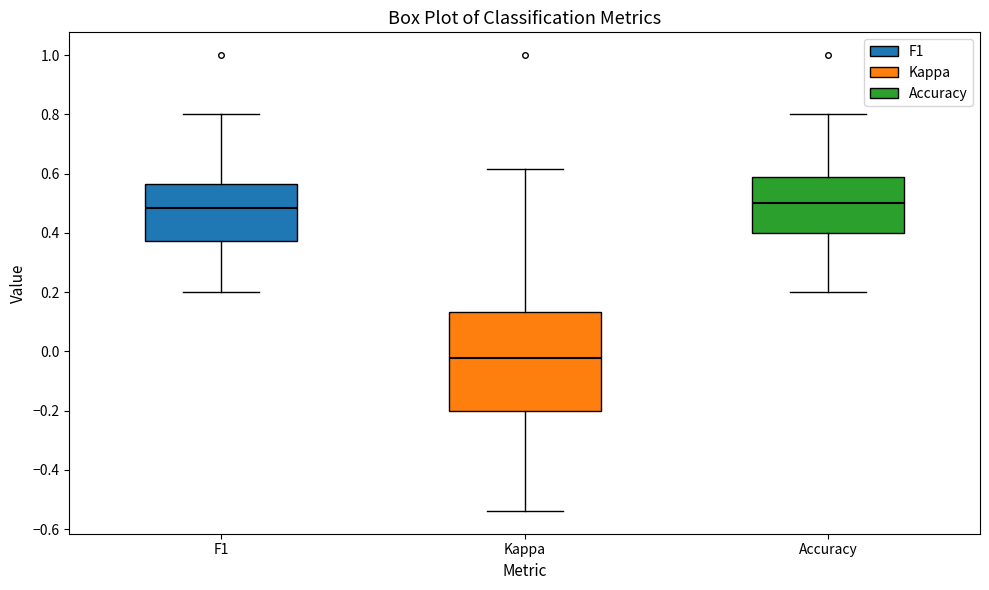

Reading left to right, transcribe this box plot: for each box, give where its median line is, the range the box spans, and where its two whiskers end, as read against the y-axis. The values are not printed on the chart, so give them approximately, as read against the axis.

F1: median 0.48, box 0.38 to 0.56, whiskers 0.20 to 0.80
Kappa: median -0.02, box -0.20 to 0.14, whiskers -0.54 to 0.62
Accuracy: median 0.50, box 0.40 to 0.58, whiskers 0.20 to 0.80